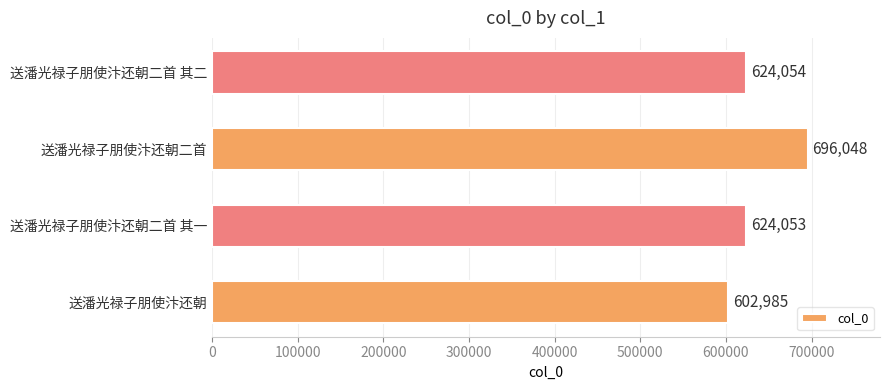

How many distinct data groups are displayed?

1